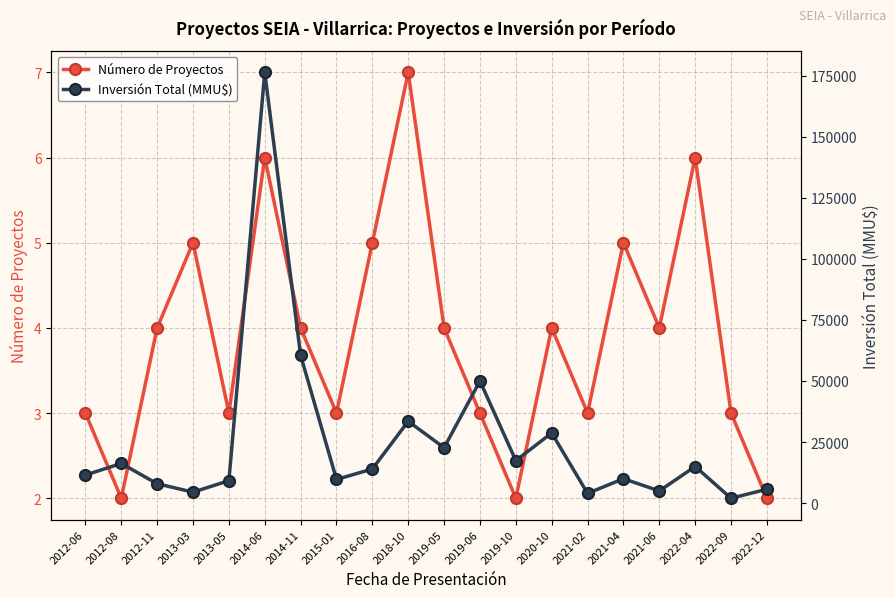

Which category has the lowest value in the Inversión Total (MMU$) series?

2022-09